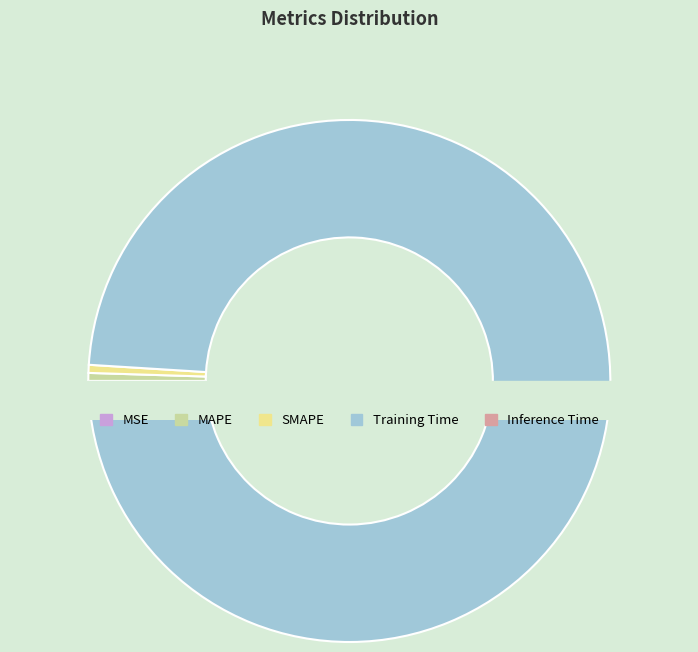

Which has a higher value, Training Time or Inference Time?

Training Time